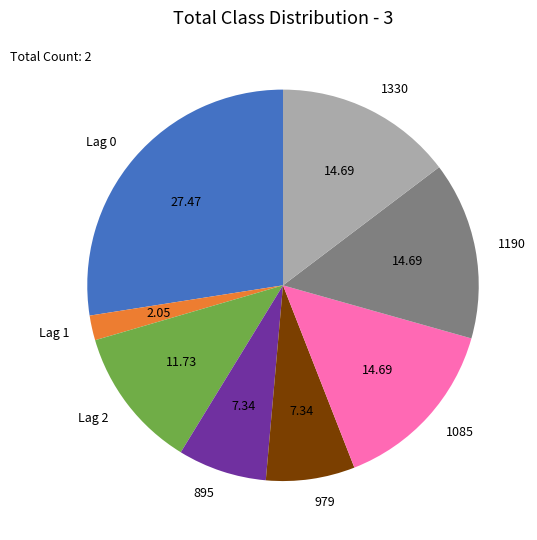

Is the sum of Lag 1 and 1330 greater than half?

No